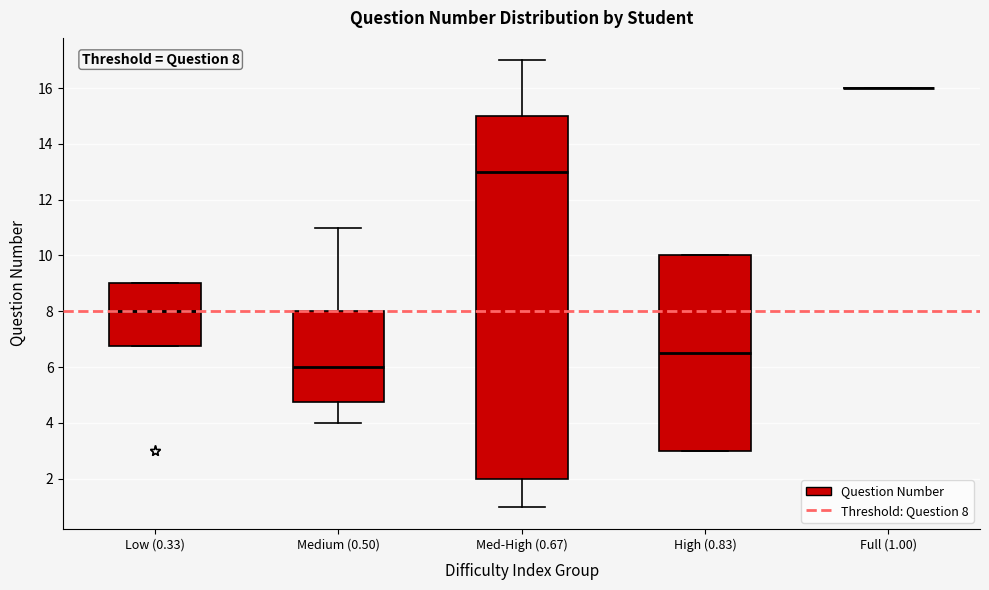

Which box is the tallest, from its lower edge to its upper edge?

Med-High (0.67)